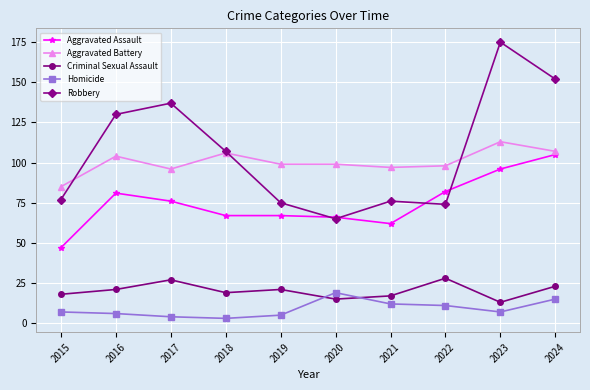

Where is the first local minimum for Robbery?

2020